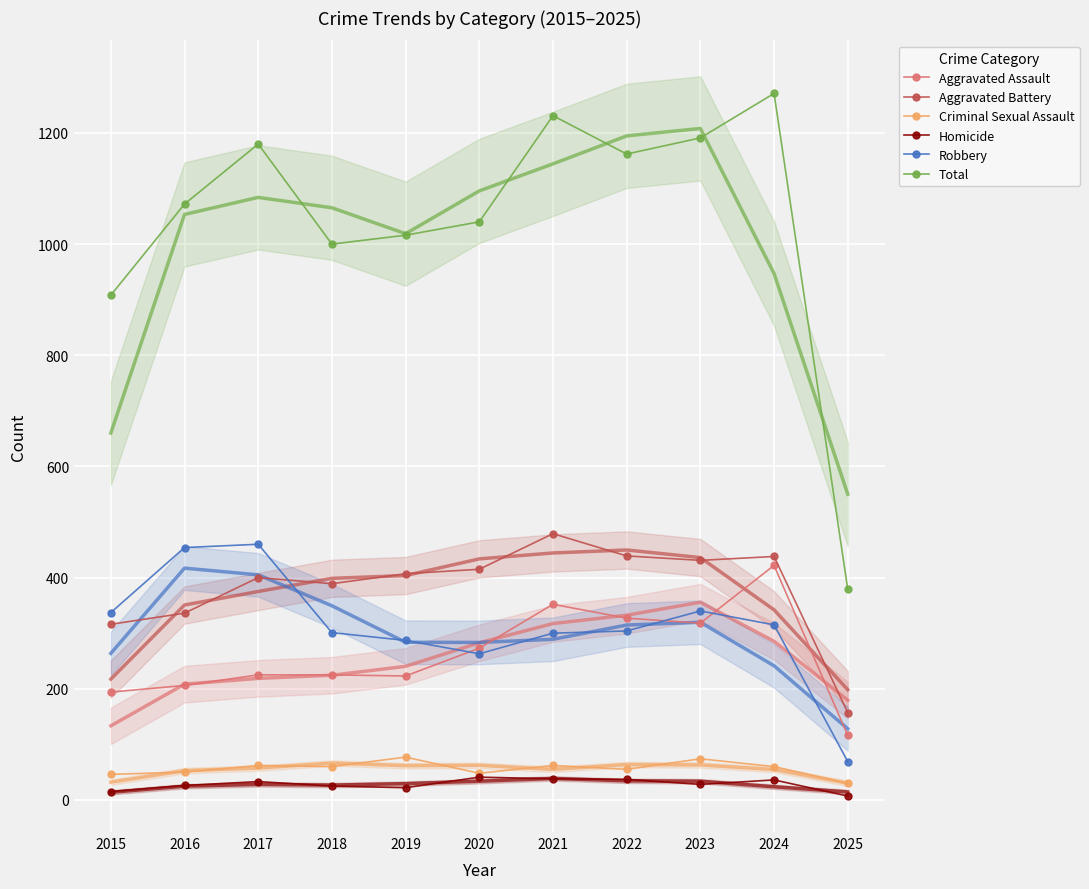

True or false: Criminal Sexual Assault has more than 1 interior local peaks.

True